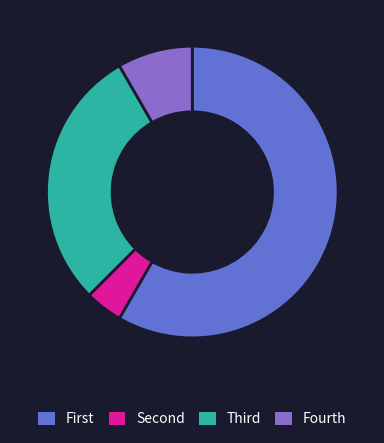

What is the majority slice?

First